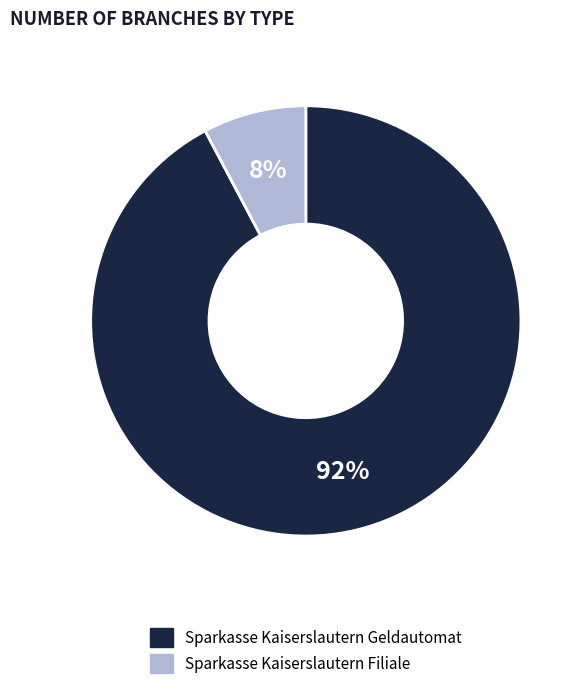

To the nearest percent, what percentage of the pie is Sparkasse Kaiserslautern Geldautomat?

92%